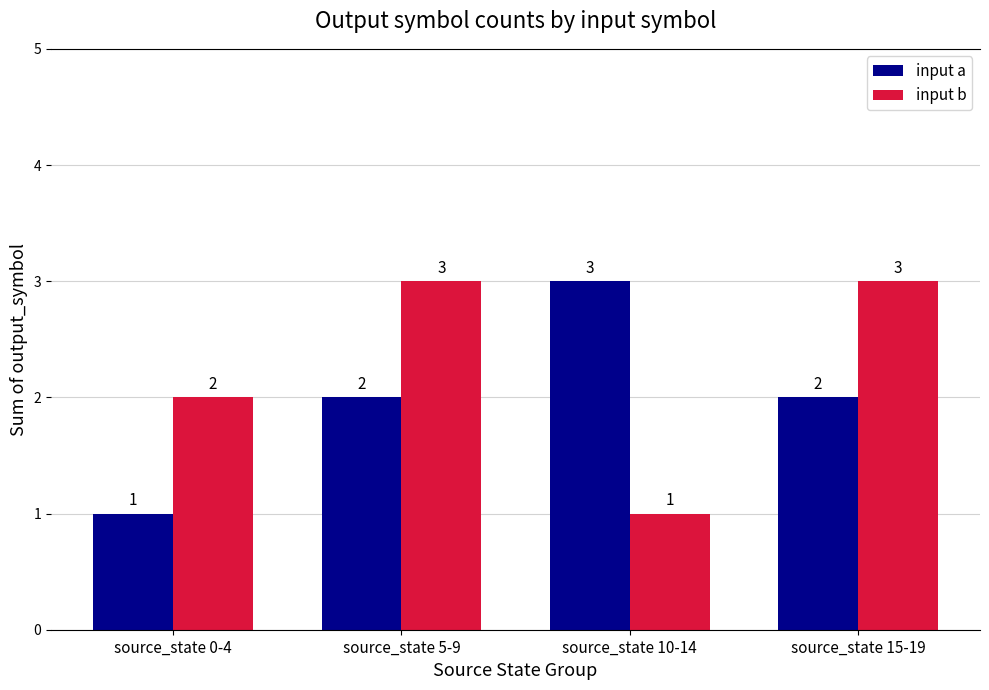

Between source_state 10-14 and source_state 15-19, which series saw the biggest shift?

input b